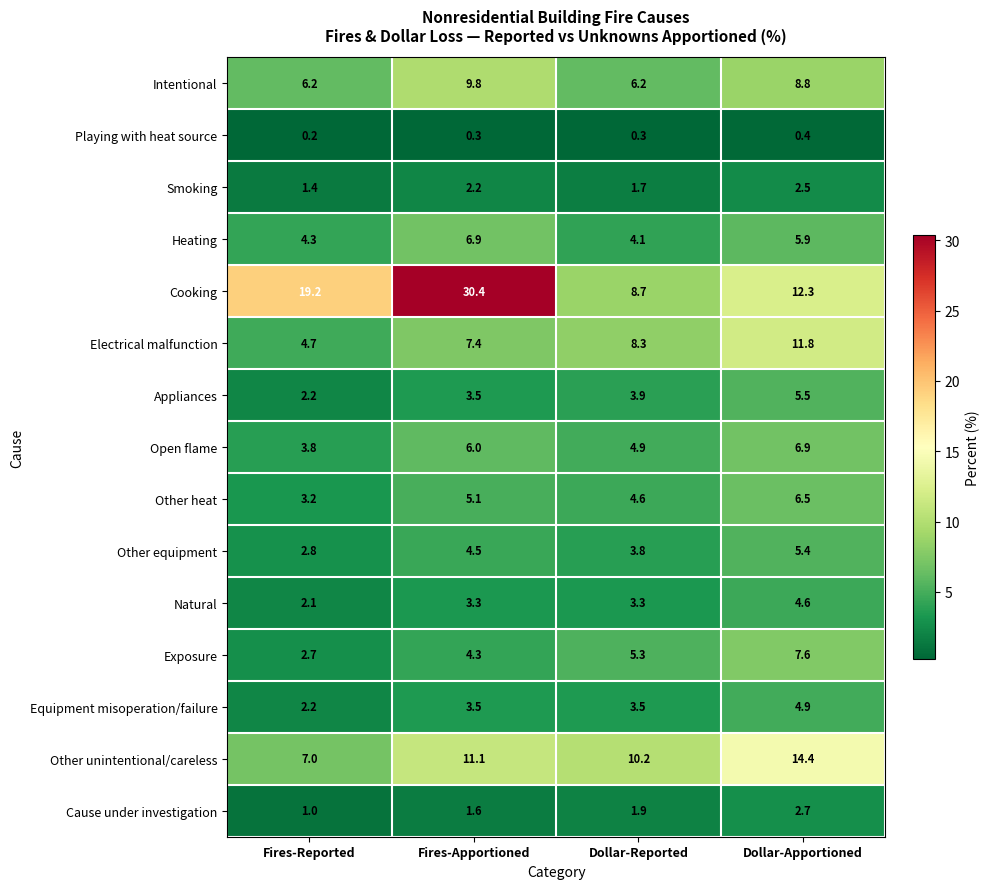

At how many categories does at least one series exceed 17?

2